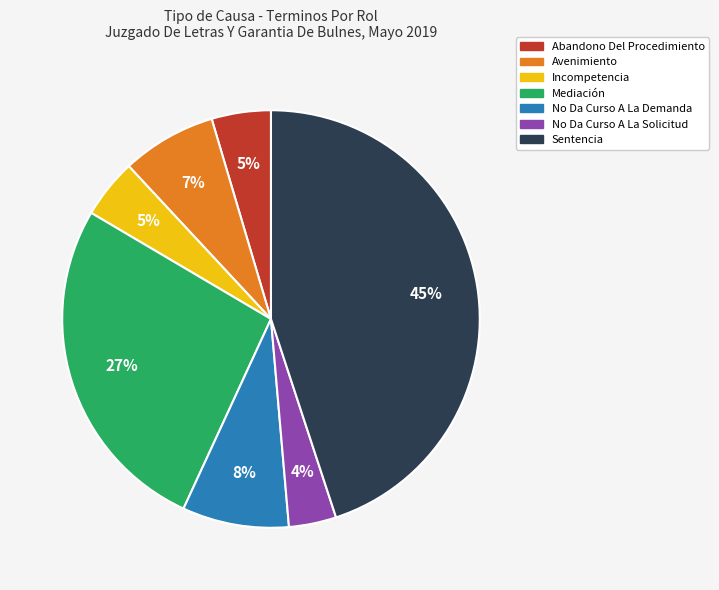

The Incompetencia slice represents 5% of the pie. True or false?

True